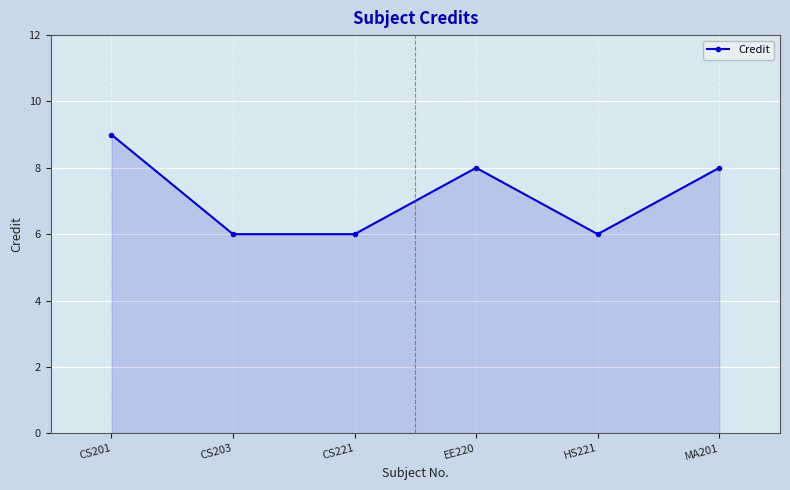

How many values are below 8?

3